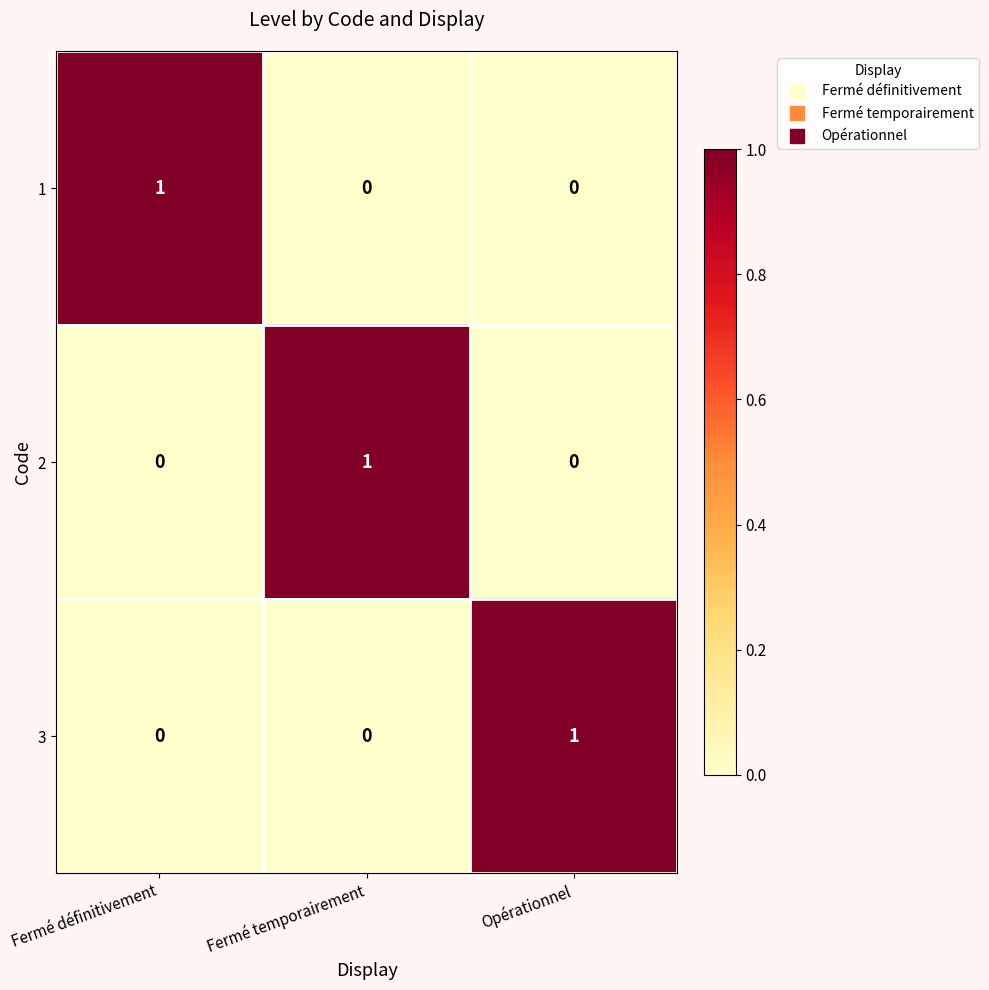

At how many categories does at least one series exceed 0?

3